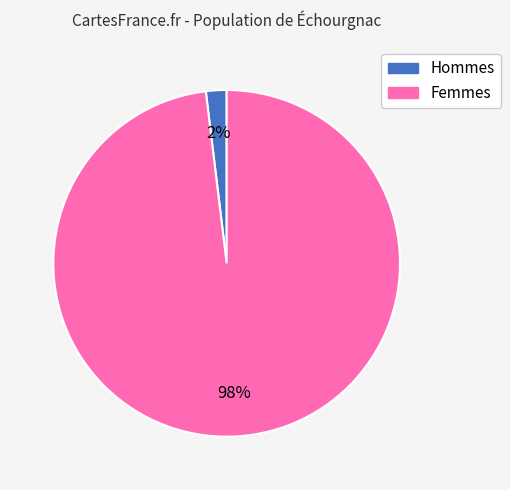

Is there any slice that represents more than half of the pie?

Yes